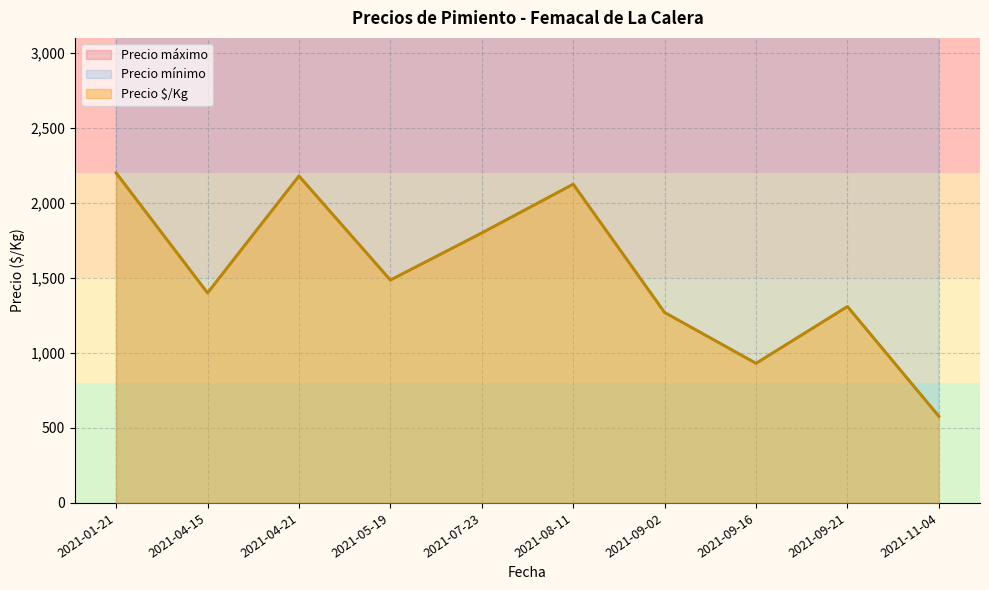

The value of Precio $/Kg at 2021-01-21 is 2199.8. True or false?

True